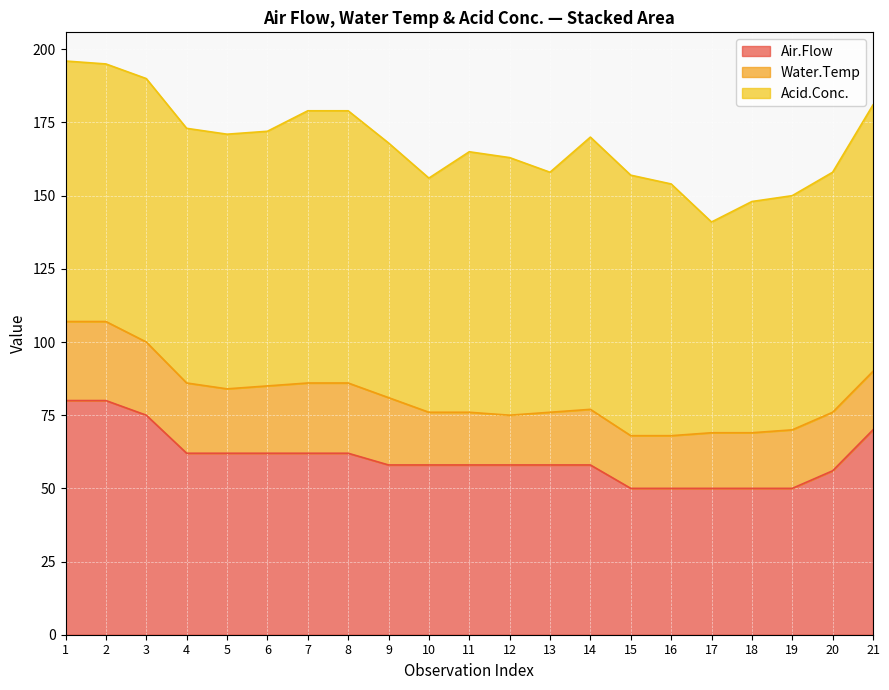

What are all the series names shown in the legend?

Air.Flow, Water.Temp, Acid.Conc.